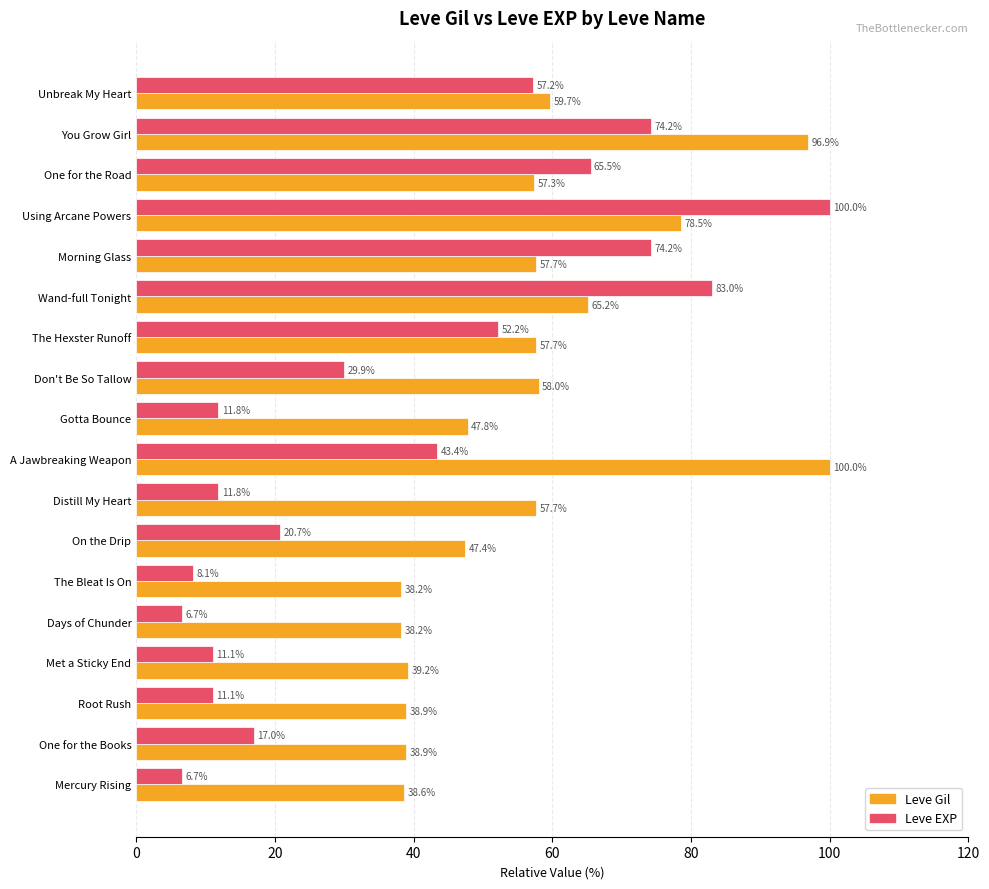

What is the maximum value shown in the chart?

100.0